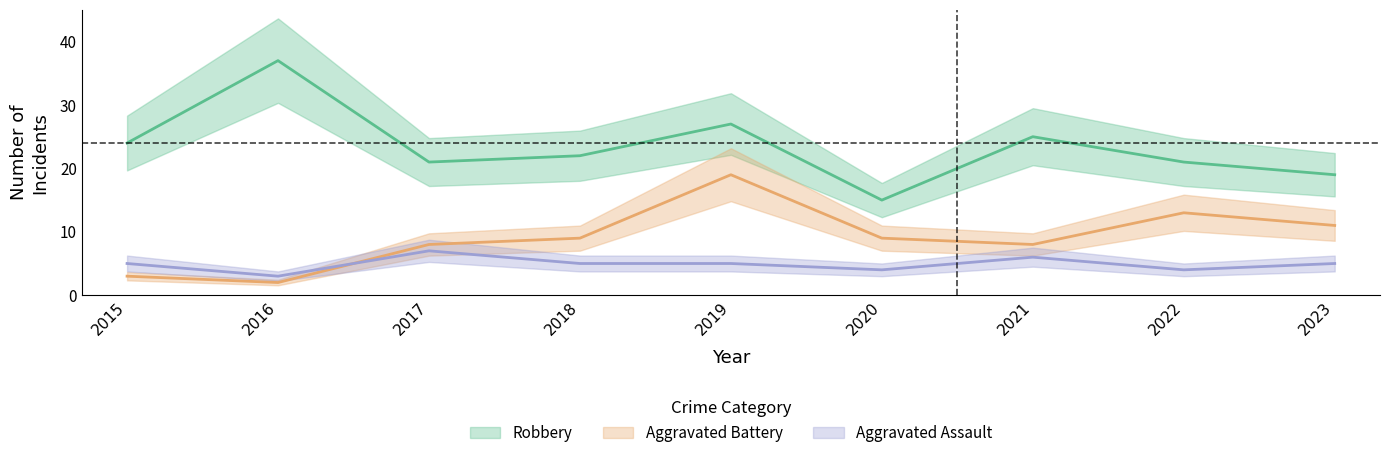

In Aggravated Assault, how many points are higher than both neighbors (excluding endpoints)?

2